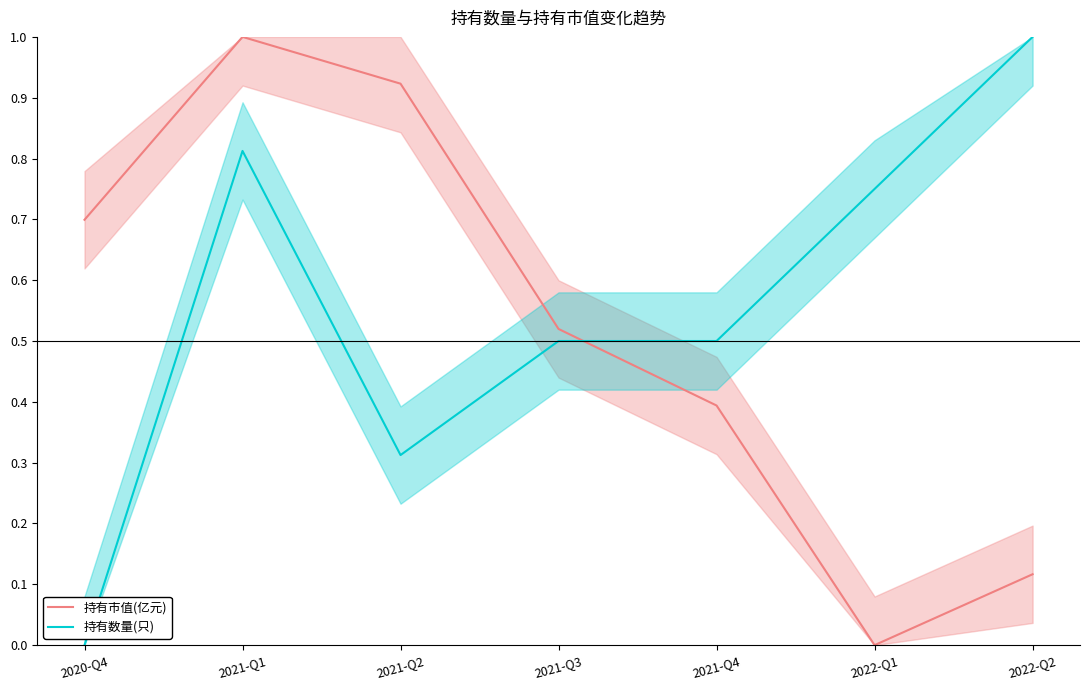

Between which two adjacent categories do 持有市值(亿元) and 持有数量(只) first intersect?

2021-Q3 and 2021-Q4